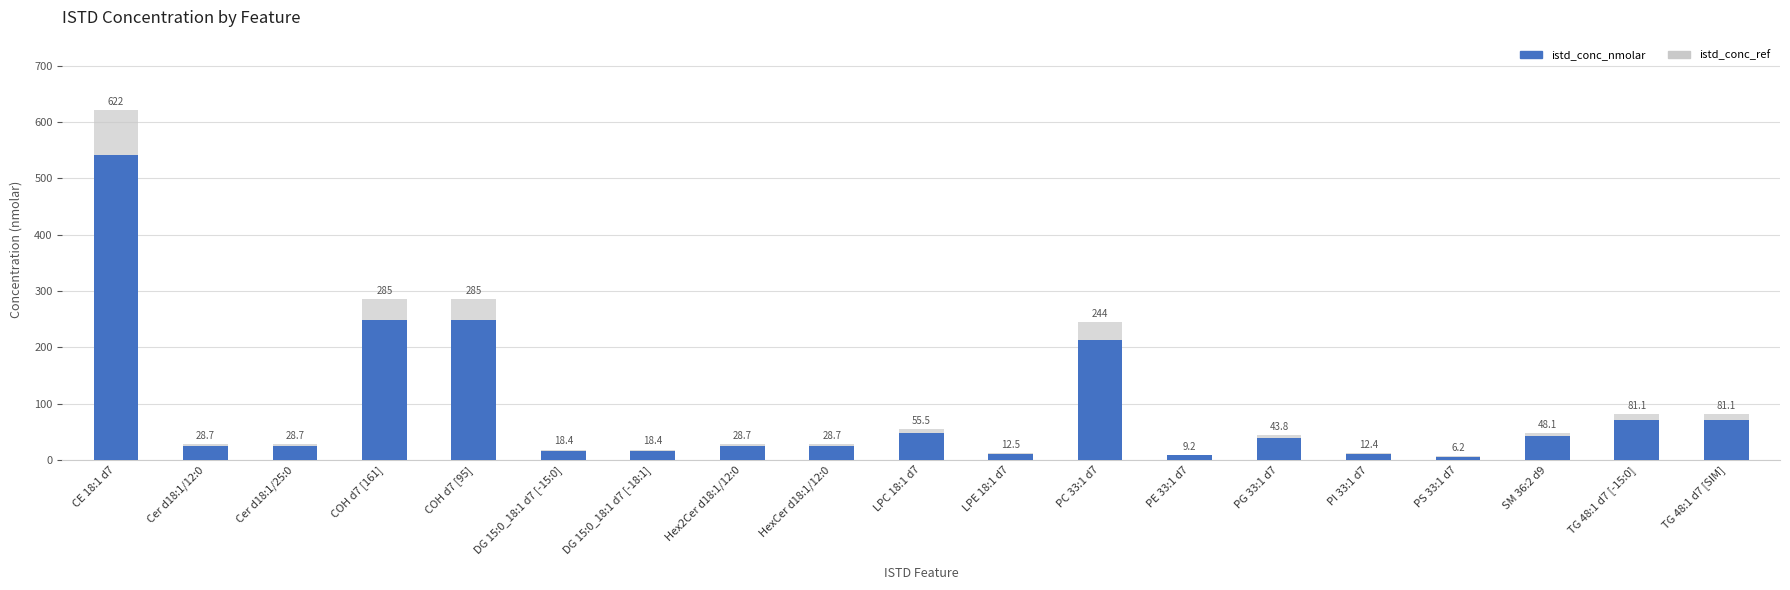

How many bars are there in each group?

2